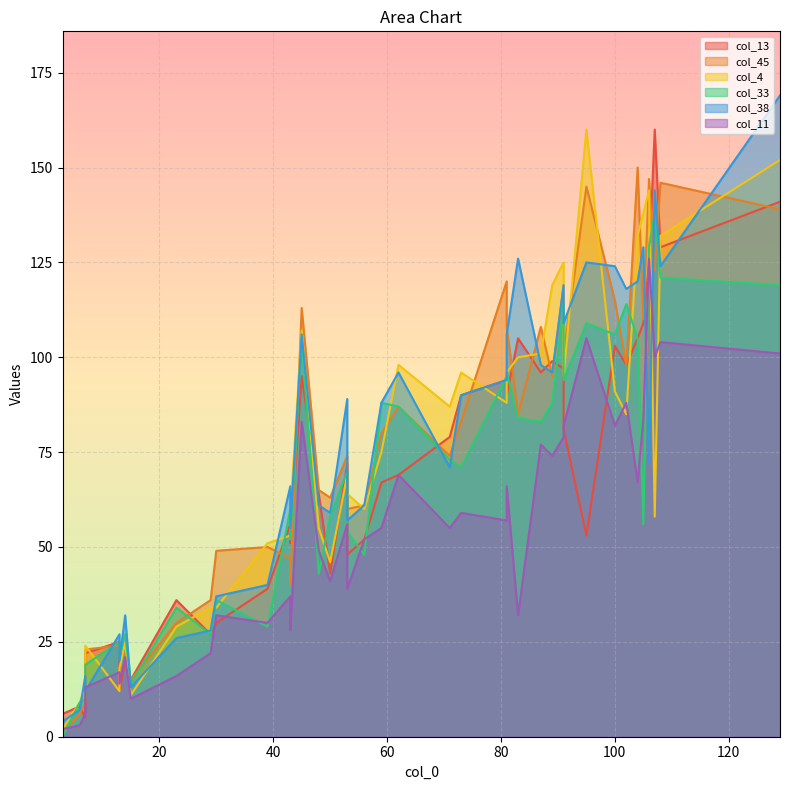

Which series has the largest total across all categories?

col_45